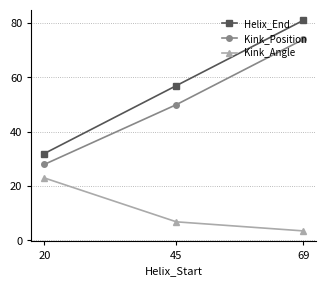

Reading right to left, list all the values displayed in this chart.

Helix_End: 81.0	57.0	32.0
Kink_Position: 74.0	50.0	28.0
Kink_Angle: 3.5	6.9	23.0